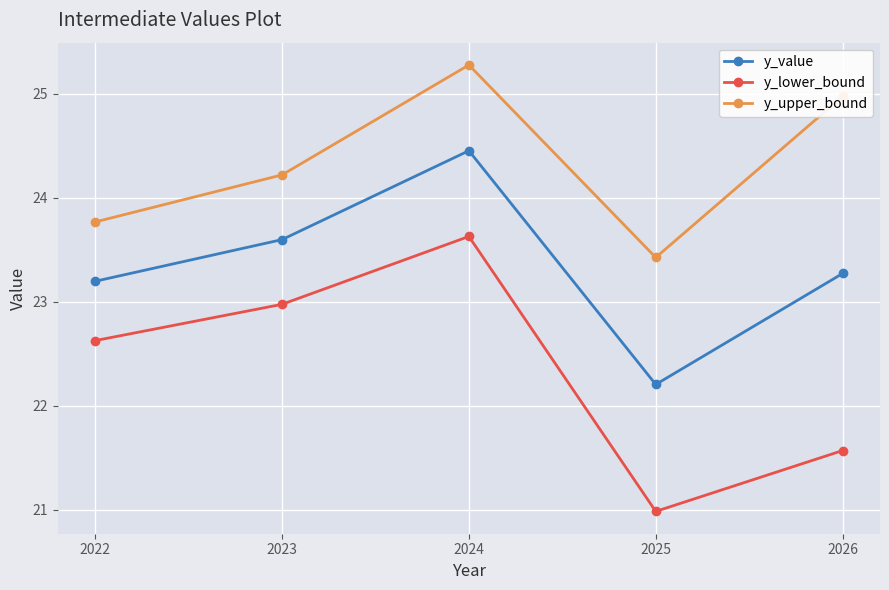

The value of y_value at 2022 is 23.2. True or false?

True